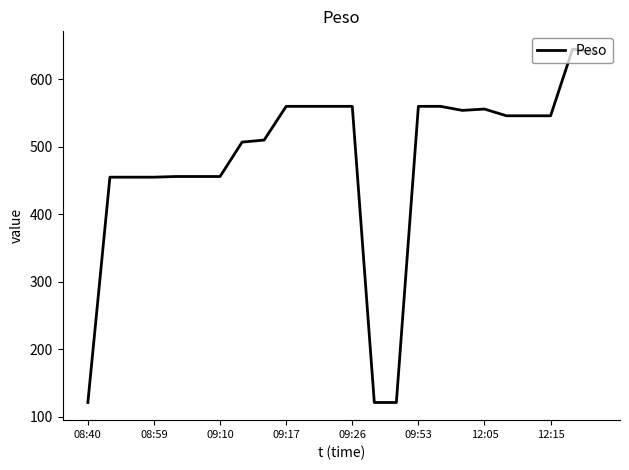

What is the minimum value shown in the chart?

121